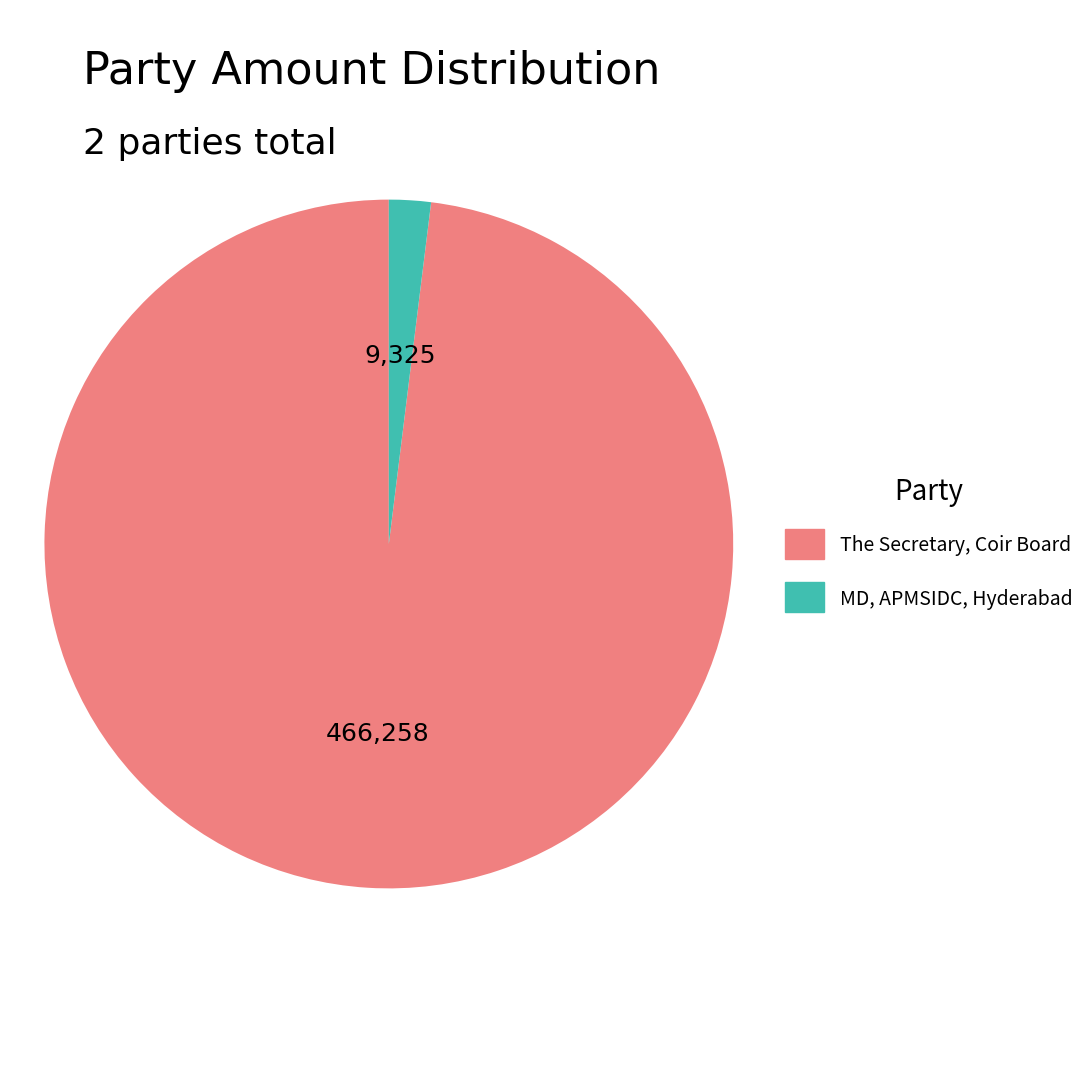

Rank the categories by value from lowest to highest.

MD, APMSIDC, Hyderabad, The Secretary, Coir Board